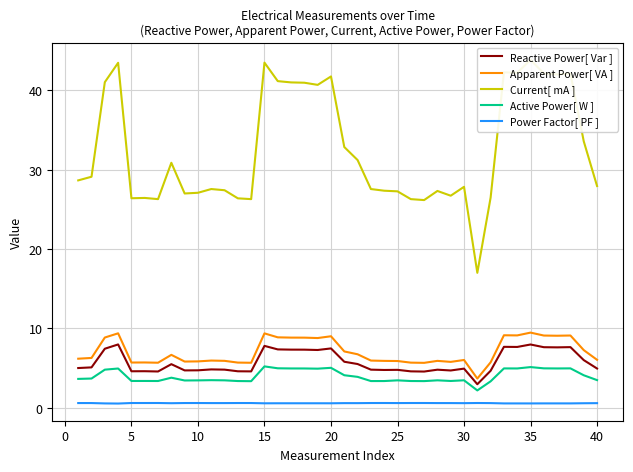

The Reactive Power[ Var ] series shows 6.8 at 30. True or false?

False